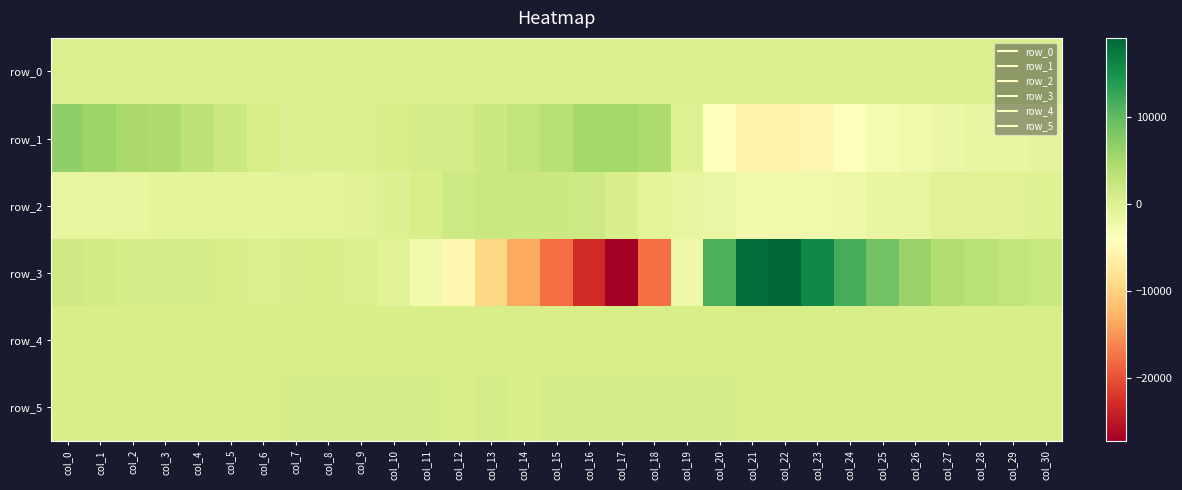

What is the sum of the row_4 values at col_9 and col_26?

1606.0